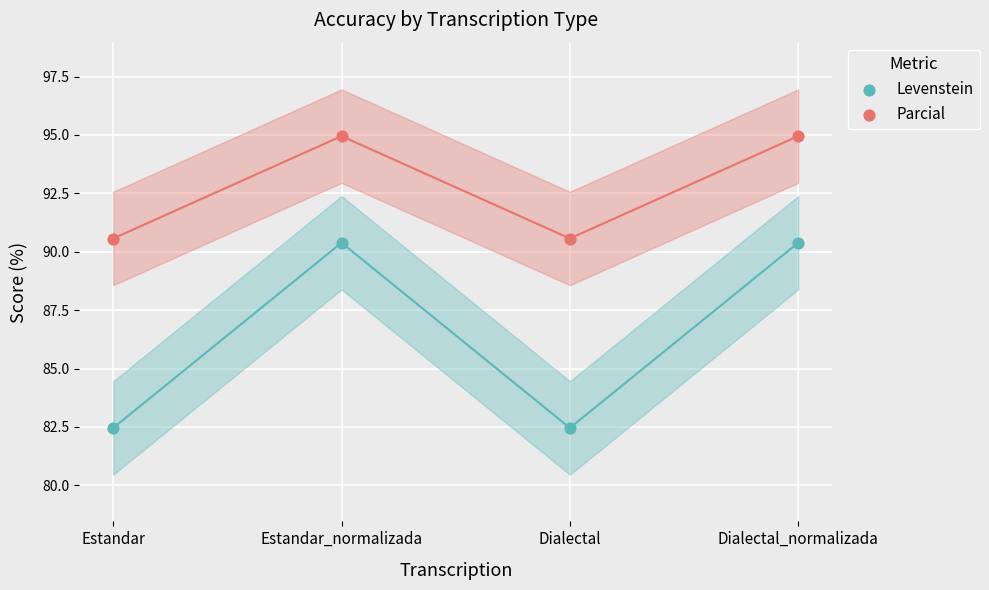

Across all data points, what is the average Y value?

89.6